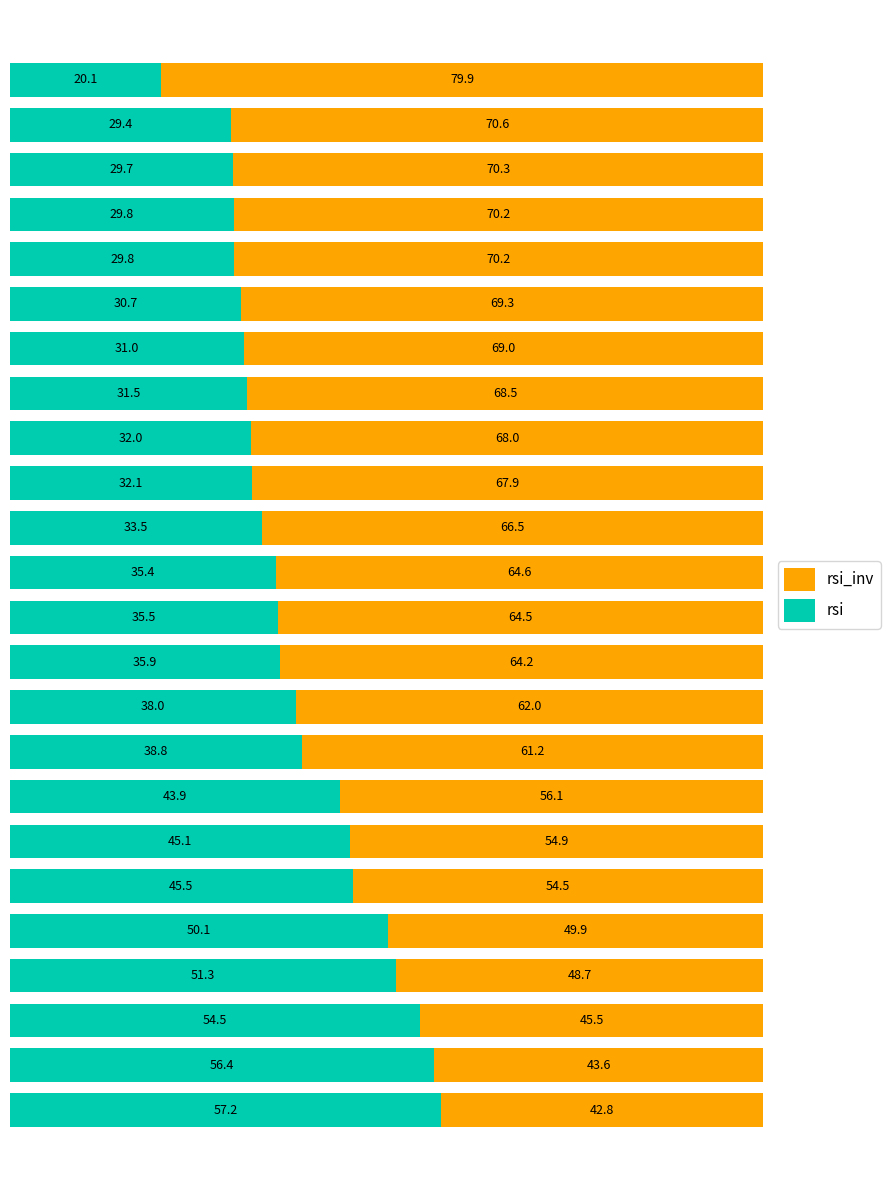

What is the lowest value of the rsi series?

20.1